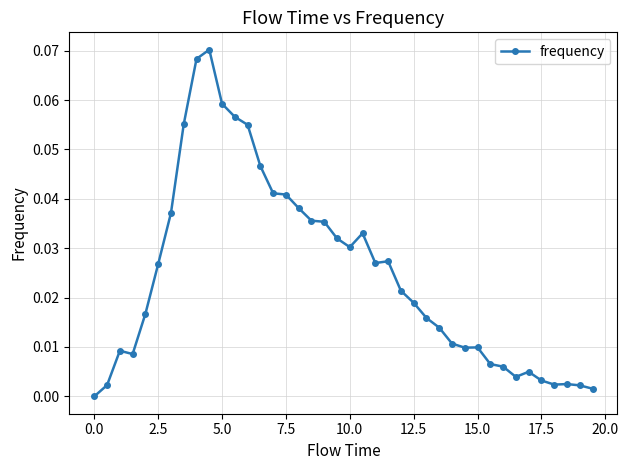

What is the sum of all values?

1.0